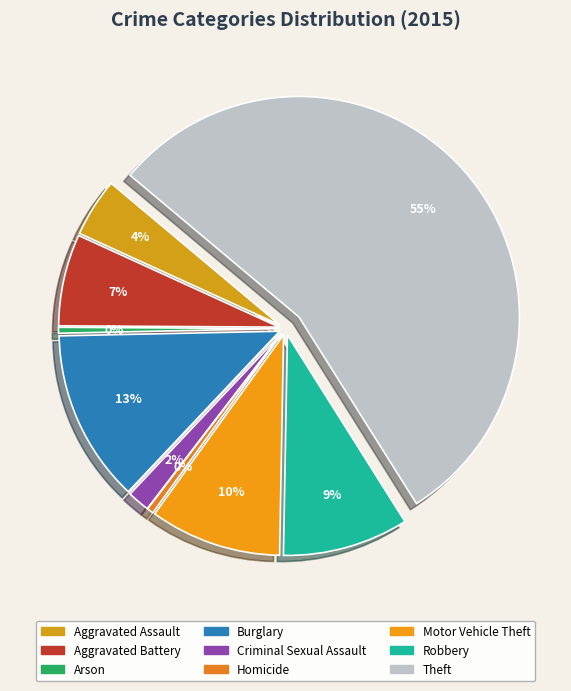

What is the smallest slice in the pie chart?

Arson